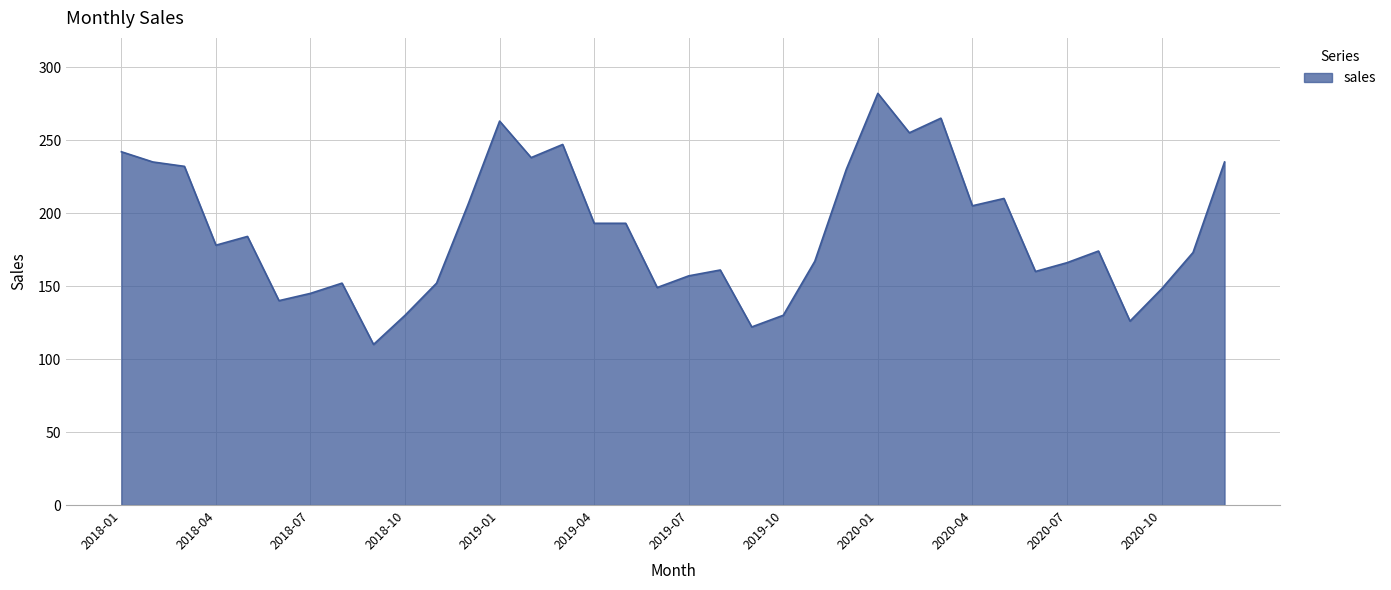

Count the number of categories in the chart.

36